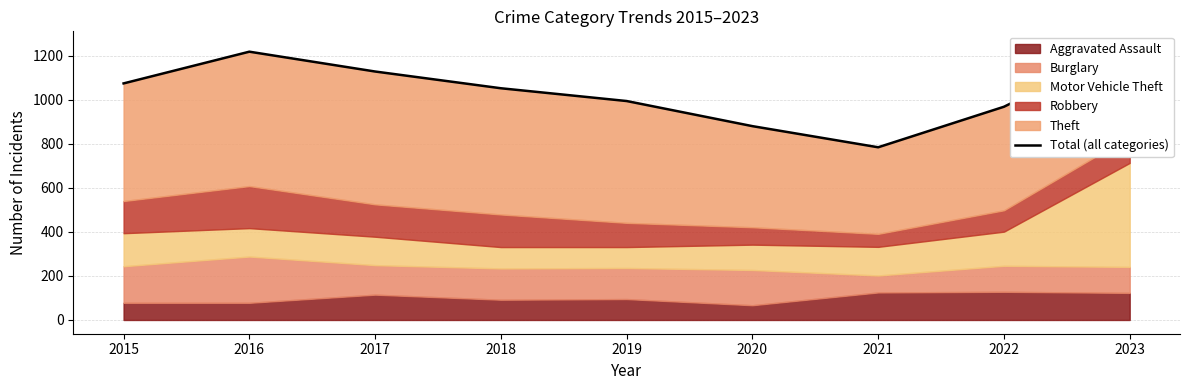

At which label does the data first exceed 1052?

2015